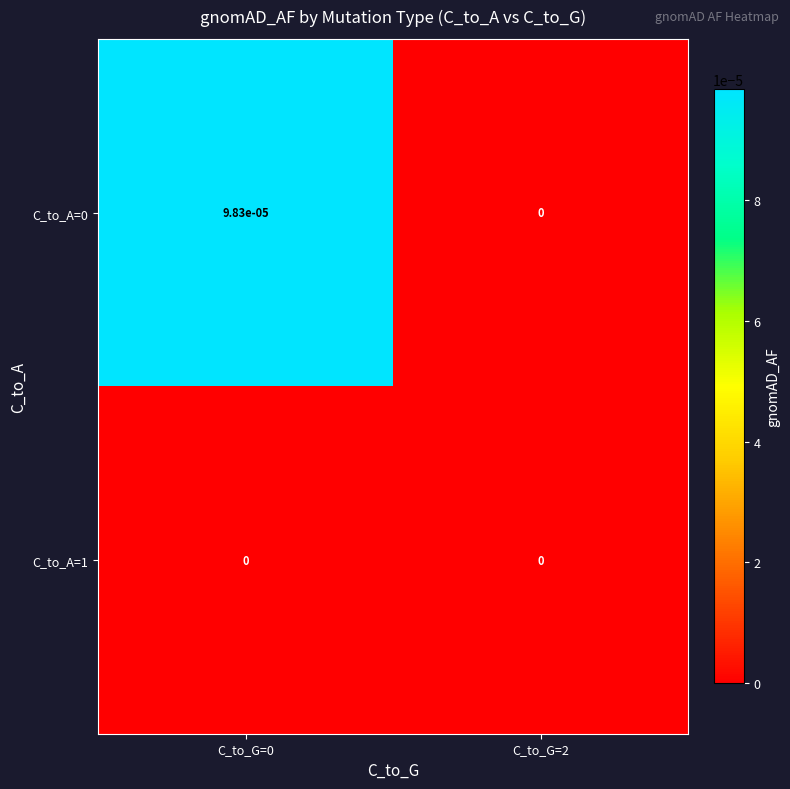

True or false: C_to_A=0 has a value of 0.0 at C_to_G=2.

True